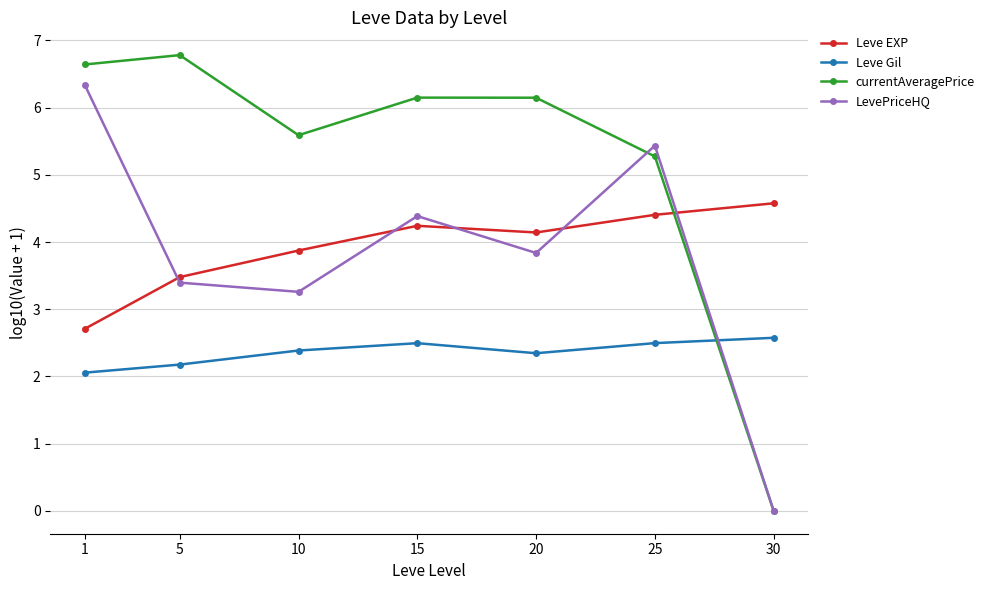

What are all the series names shown in the legend?

Leve EXP, Leve Gil, currentAveragePrice, LevePriceHQ